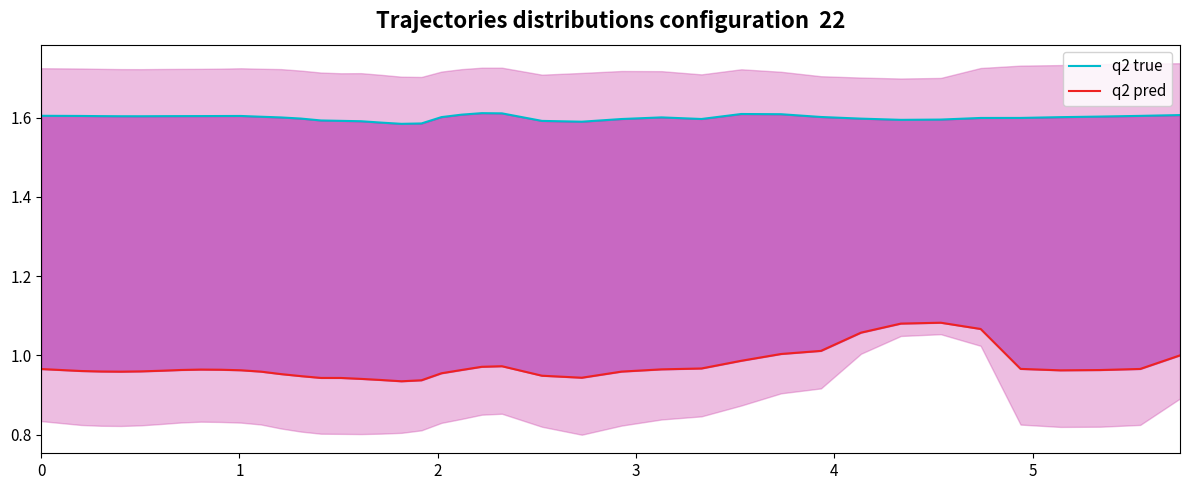

What is the maximum value for q2 pred?

1.1